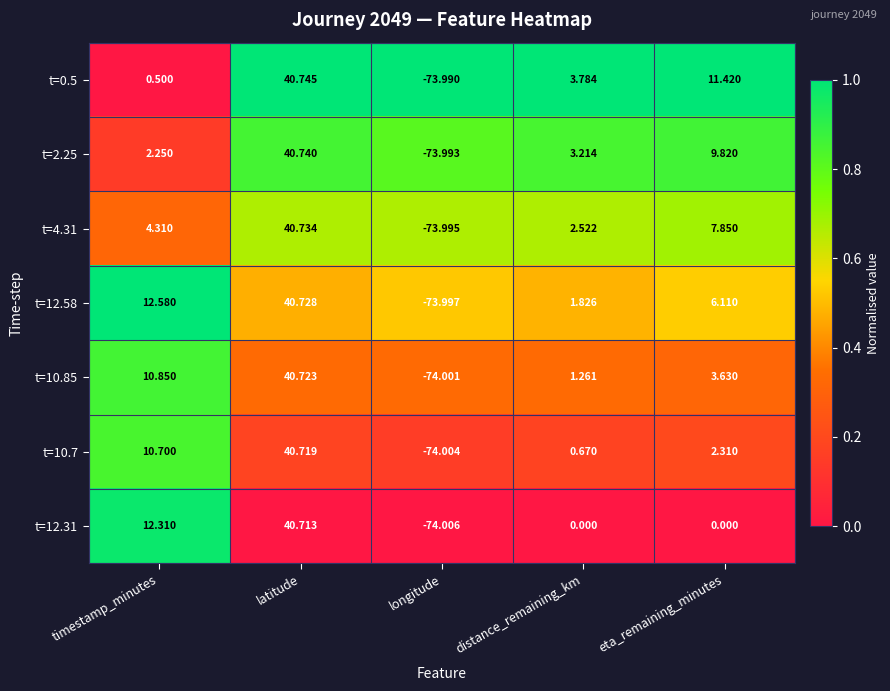

At how many categories does at least one series exceed 0?

4